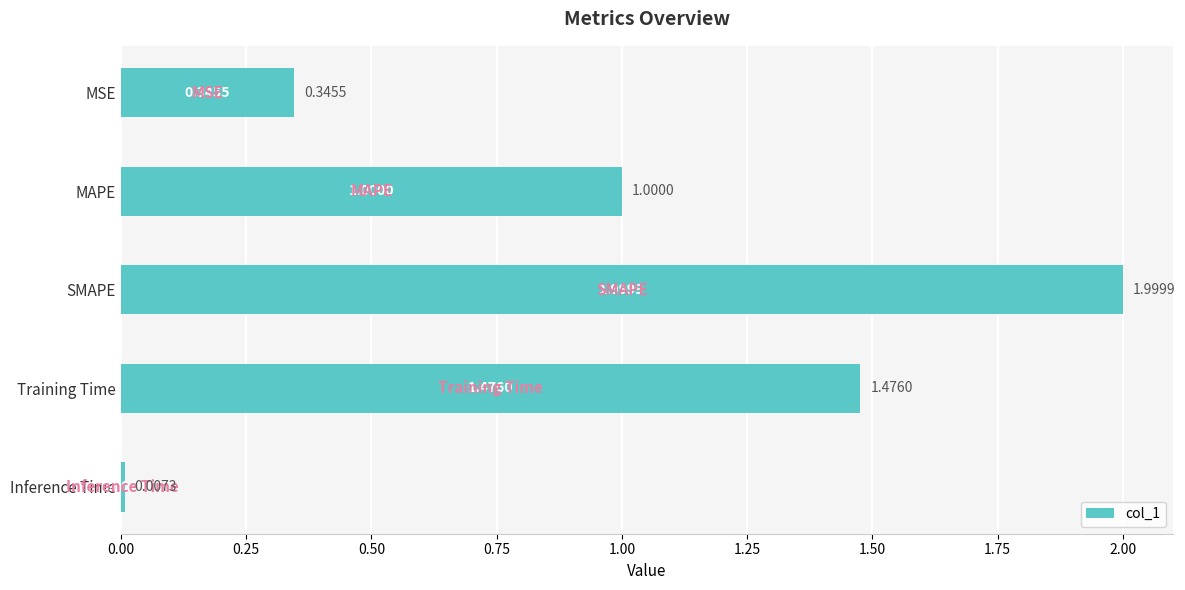

What is the label of the 5th bar from the bottom?

MSE